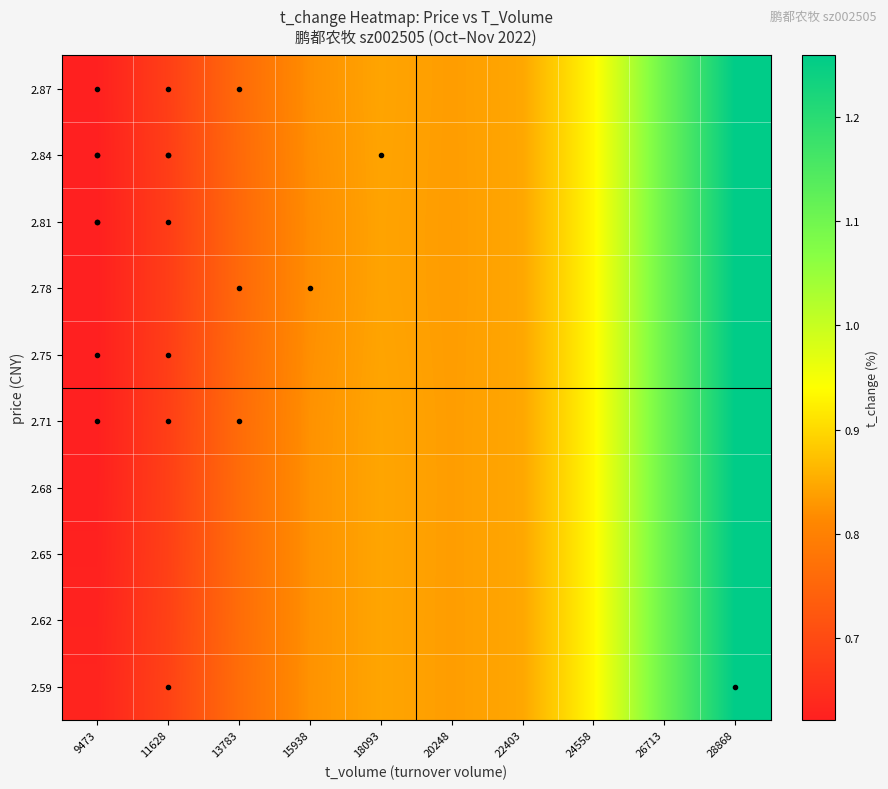

What is the greatest value displayed?

1.3